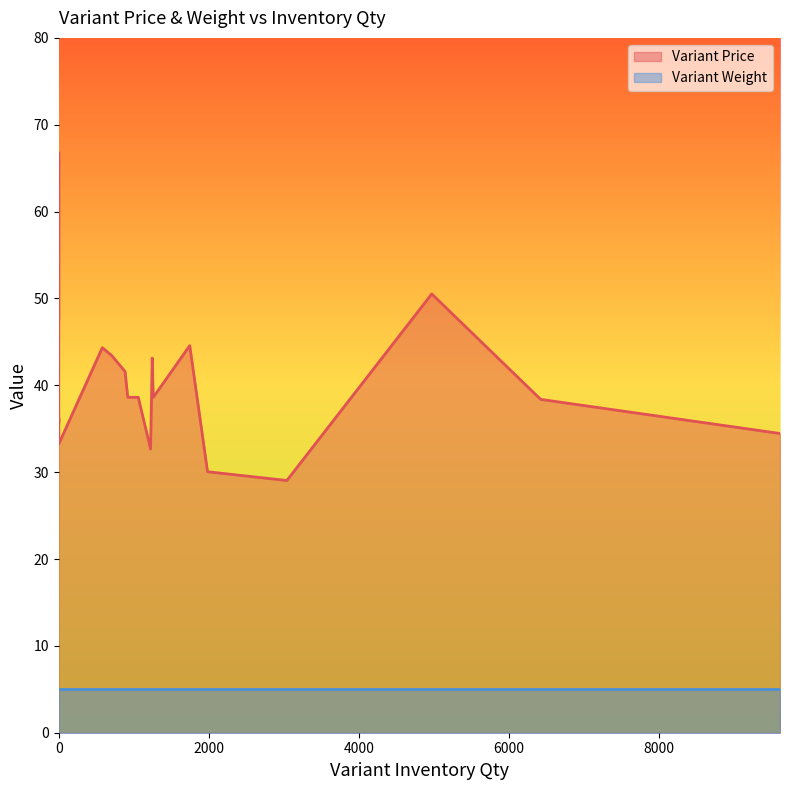

The Variant Weight series shows 6.8 at 1745. True or false?

False